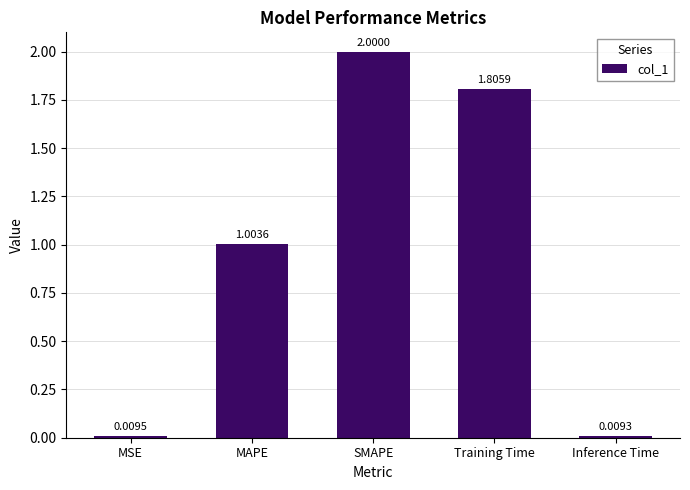

What is the average value?

1.0